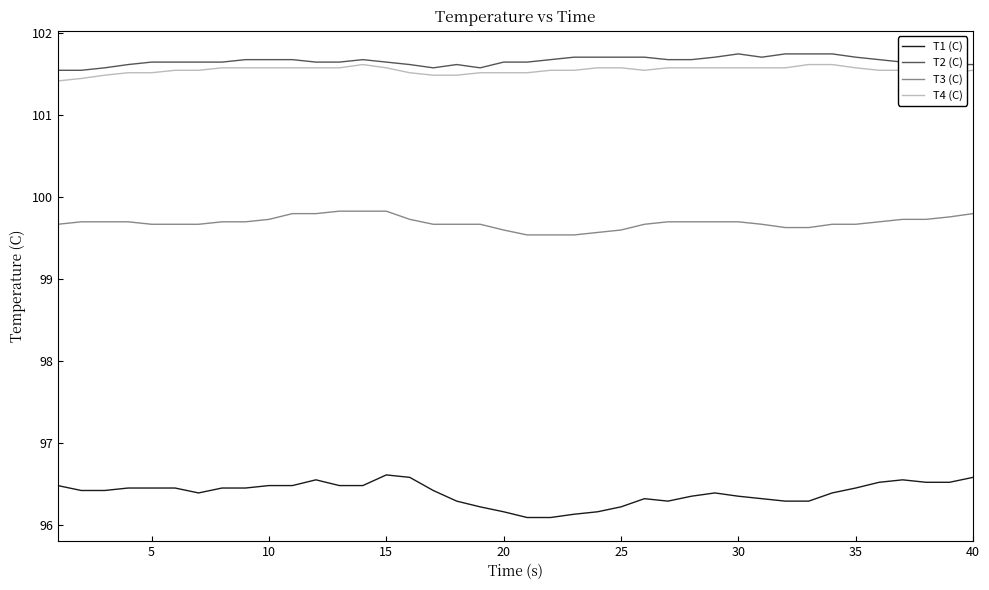

True or false: T1 (C) and T4 (C) cross at least once.

False